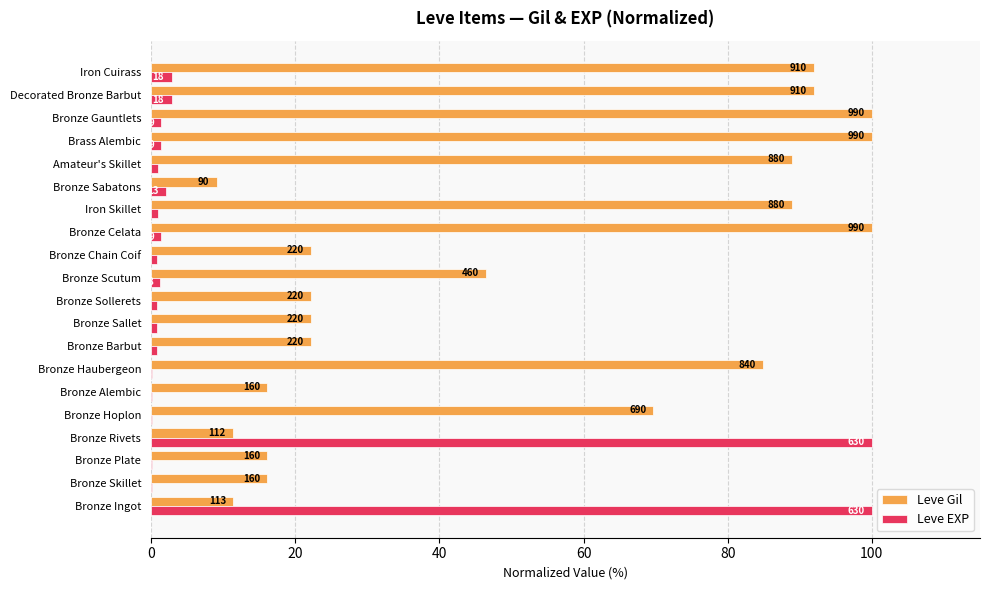

What are all the series names shown in the legend?

Leve Gil, Leve EXP